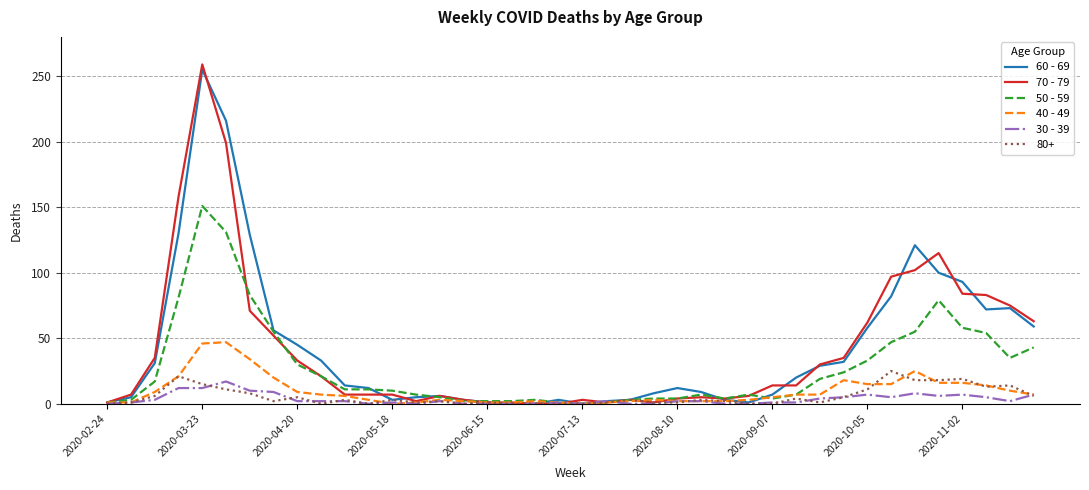

Which series has the largest range (max minus min)?

70 - 79